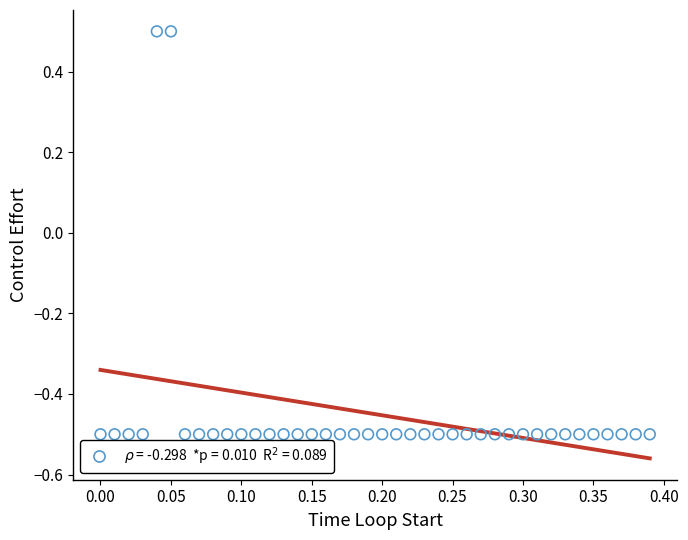

What is the range of Y values (max minus min)?

1.0